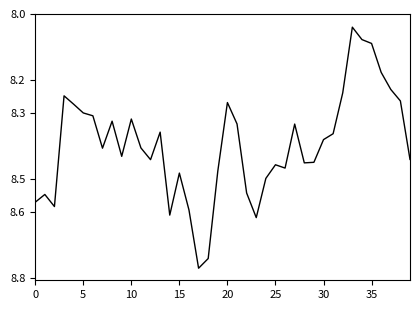

Does the chart have visible grid lines?

No